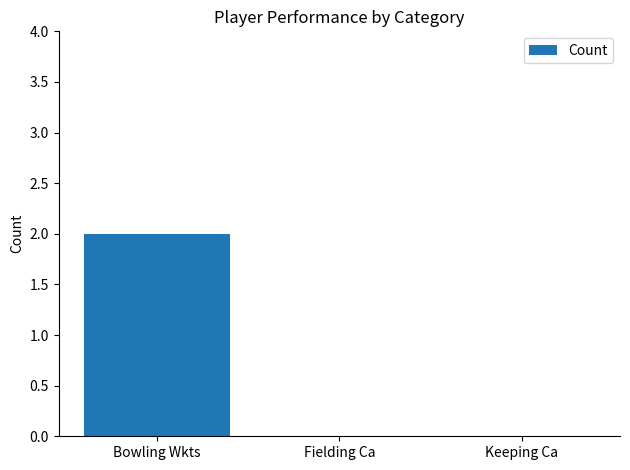

How many values are between 0 and 2?

3